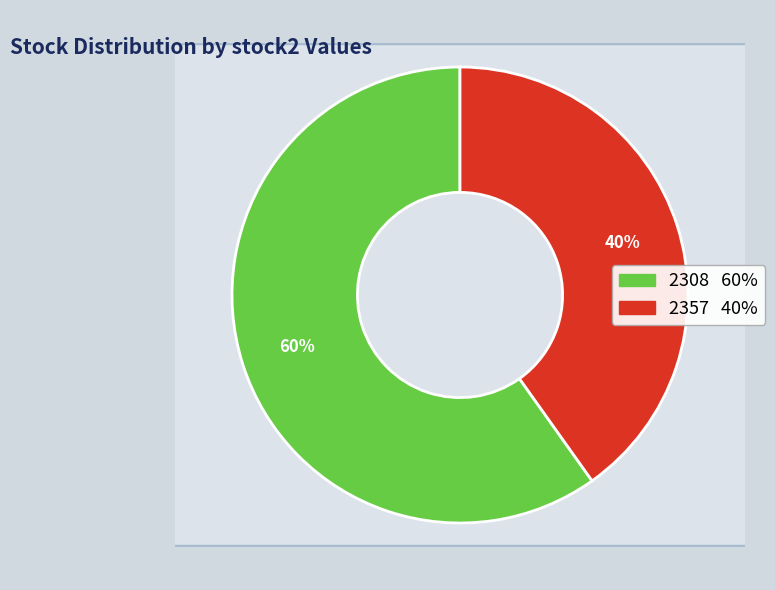

What portion of the pie excludes 2357?

59.8%